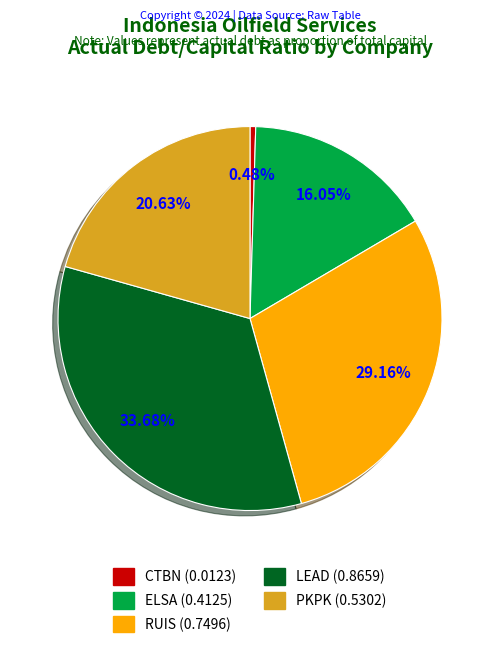

Does any single category account for the majority?

No